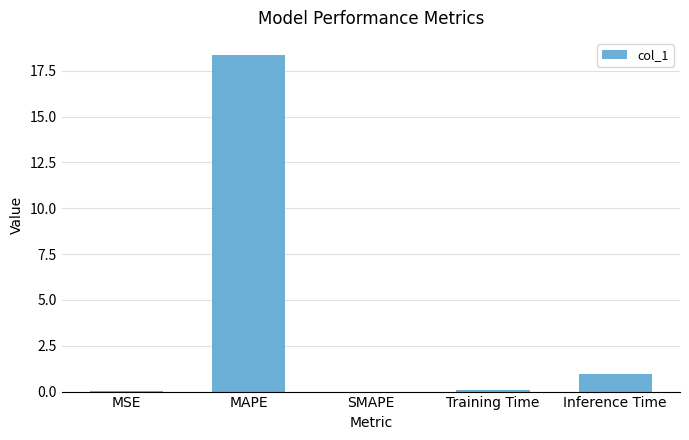

What is the sum of all values?

19.4